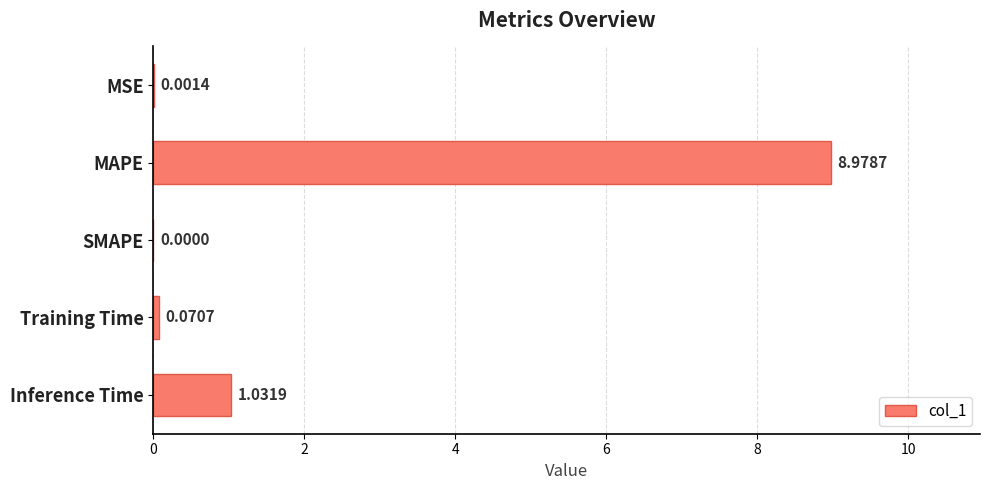

At which label is the value closest to 4?

Inference Time